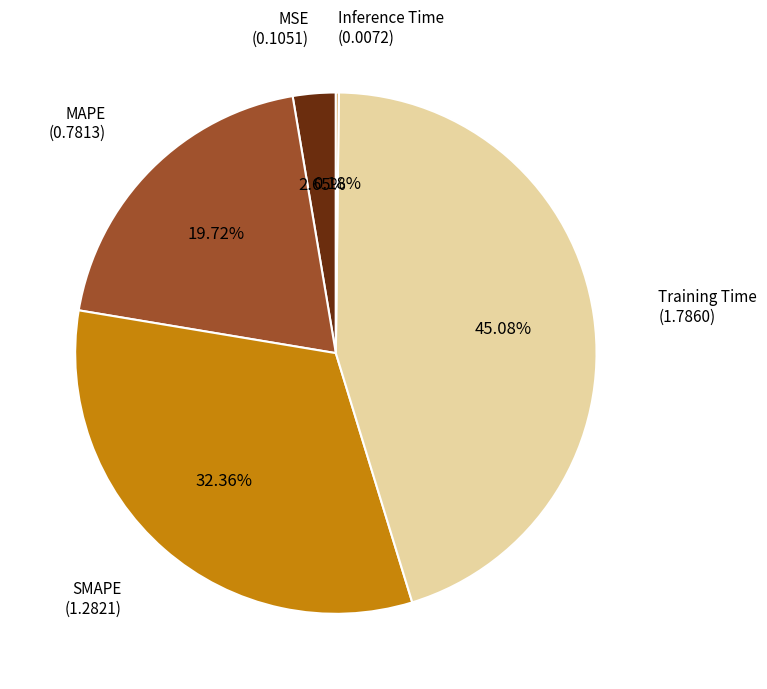

To the nearest percent, what is the average slice percentage?

20%